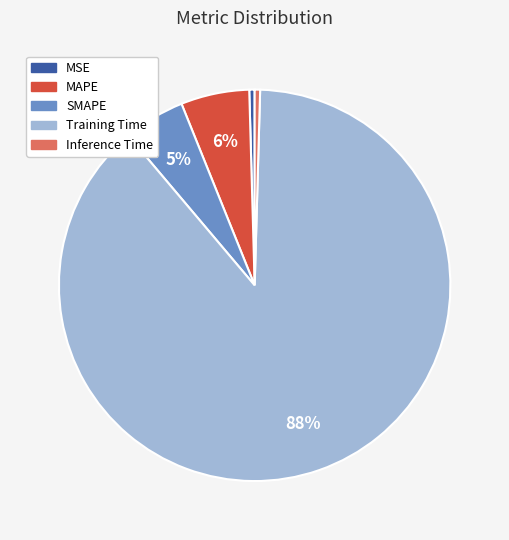

The Training Time slice represents 82% of the pie. True or false?

False